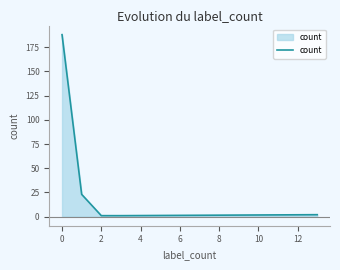

True or false: there are more than 2 points higher than both neighbors.

False